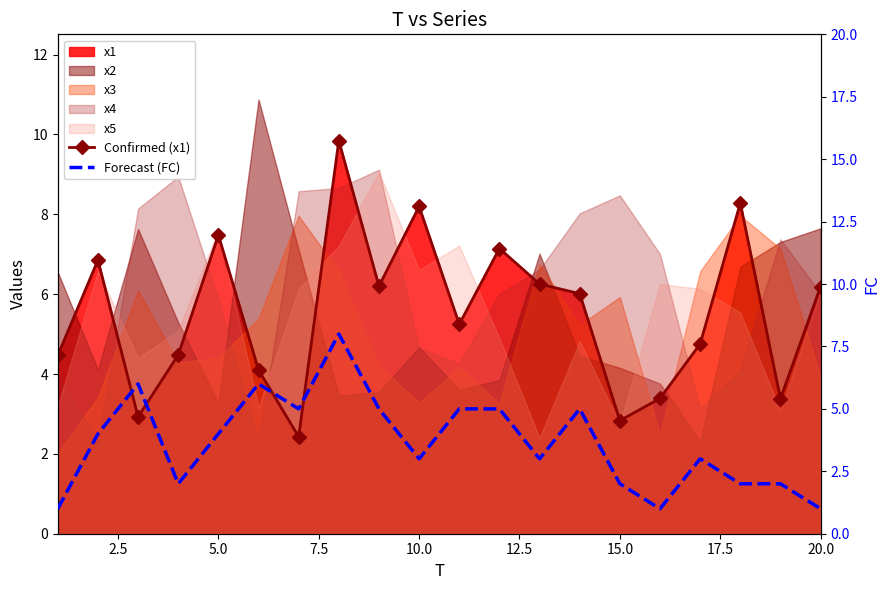

Does the chart have visible grid lines?

No